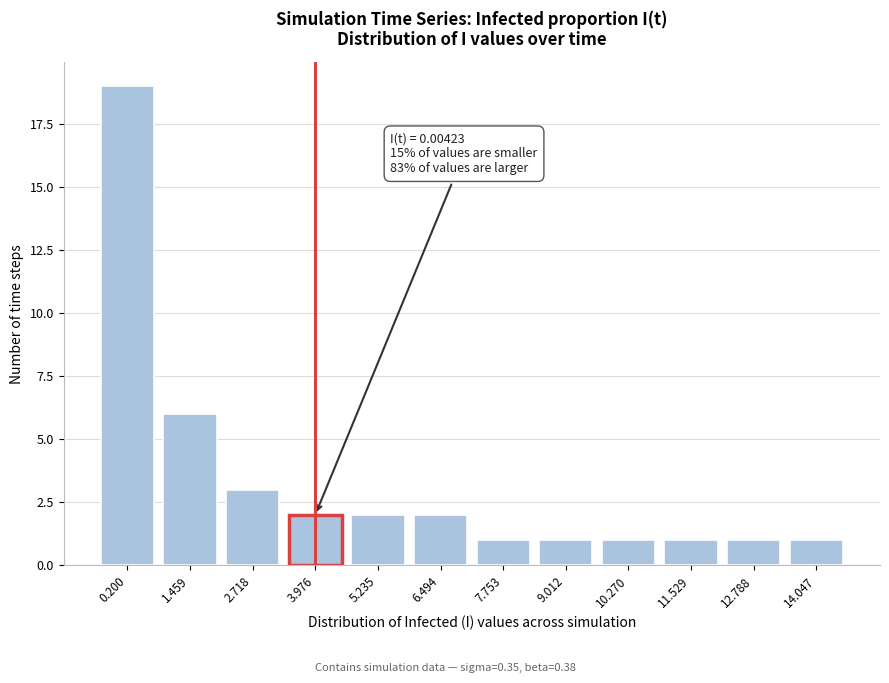

Reading right to left, transcribe all the data shown in this chart.

1	1	1	1	1	1	2	2	2	3	6	19